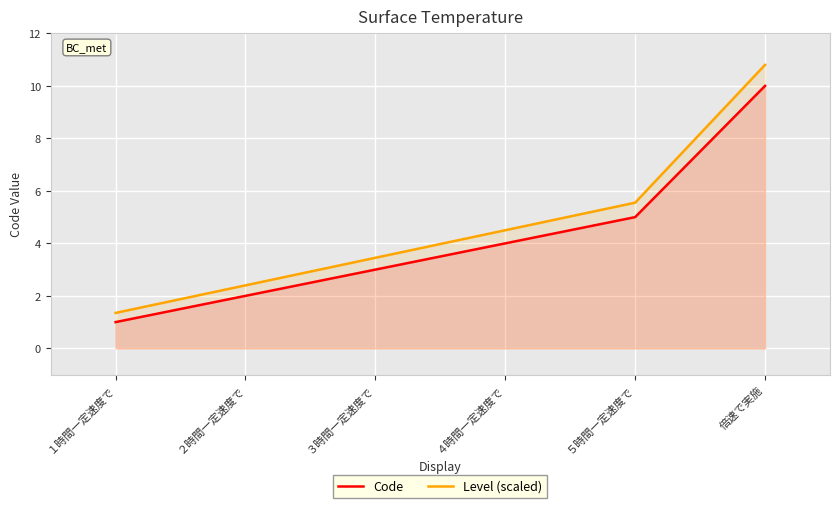

What position from the left is ３時間一定速度で?

3